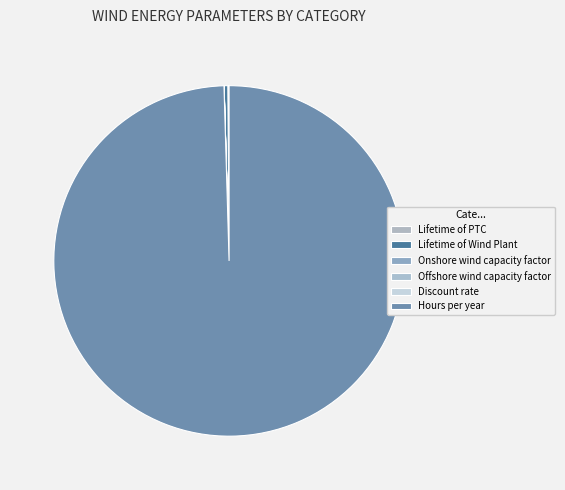

The Lifetime of PTC slice represents 1% of the pie. True or false?

False